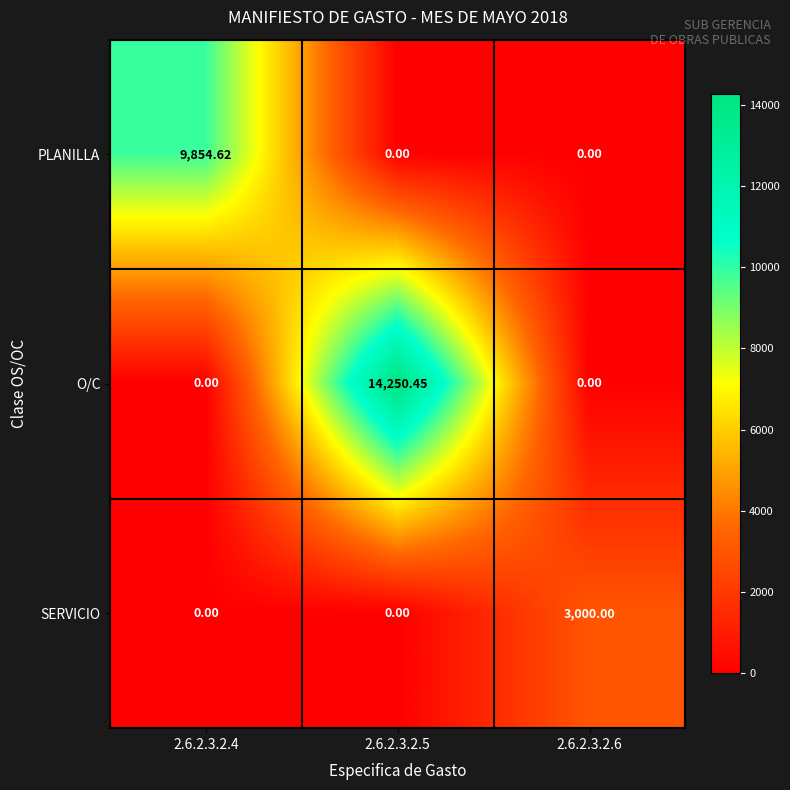

Which series has the widest spread of values?

O/C